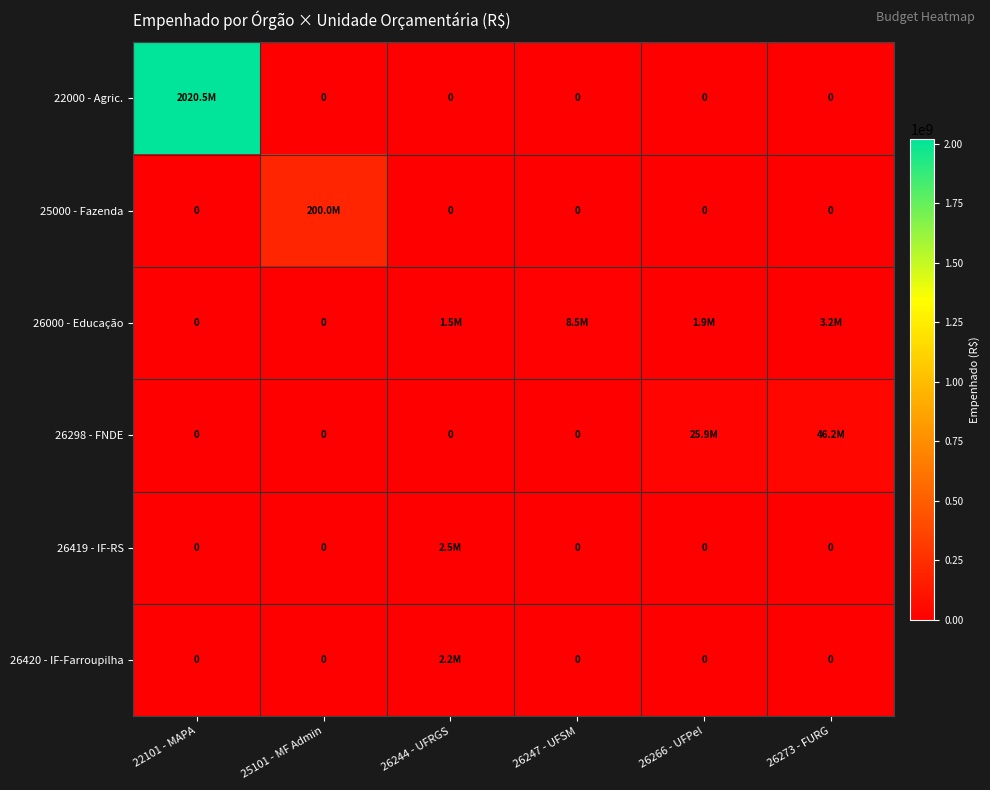

At which label is 22000 - Agric. closest to 1010257000?

22101 - MAPA